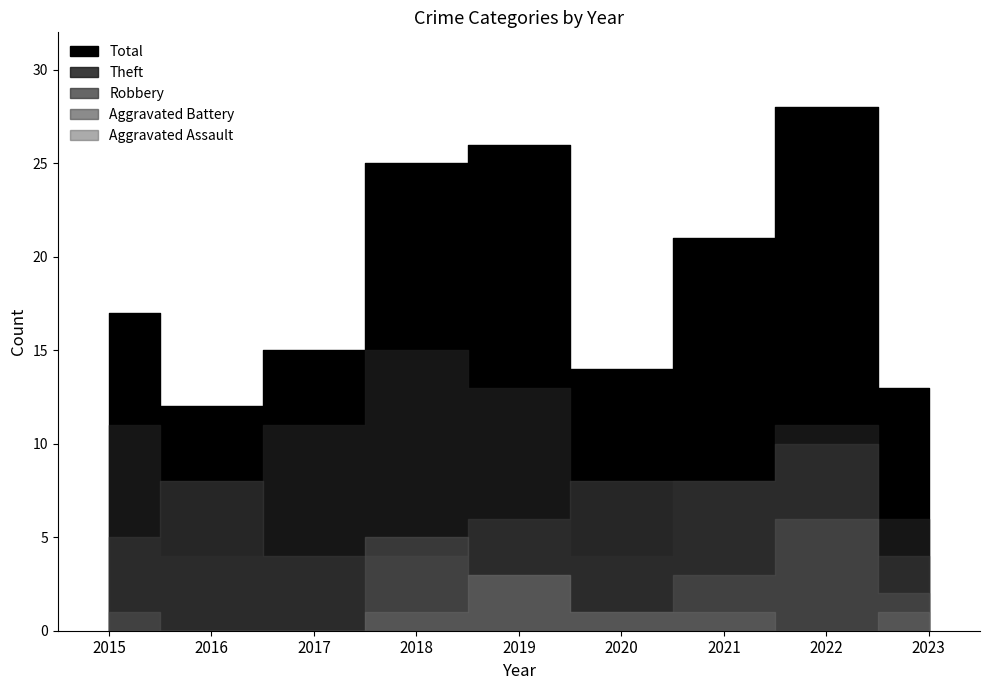

Reading left to right, extract all data points from this chart.

Robbery: 5	8	4	4	6	8	8	10	4
Theft: 11	4	11	15	13	4	8	11	6
Aggravated Battery: 1	0	0	5	3	1	3	6	2
Aggravated Assault: 0	0	0	1	3	1	1	0	1
Total: 17	12	15	25	26	14	21	28	13